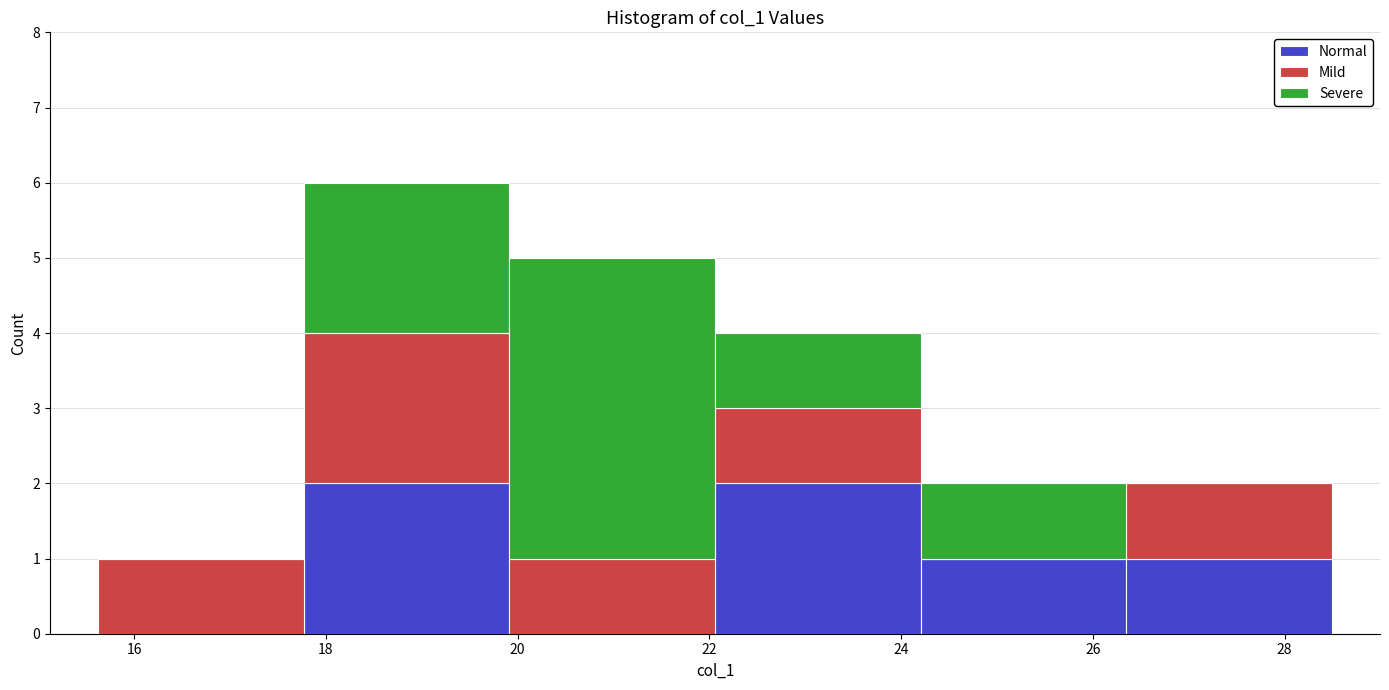

What is the total height of the stacked bar covering 26.4 to 28.4 on the x-axis? Neither the bar edges nor the heights are printed on the chart, so give them approximately, as read against the axes.

2